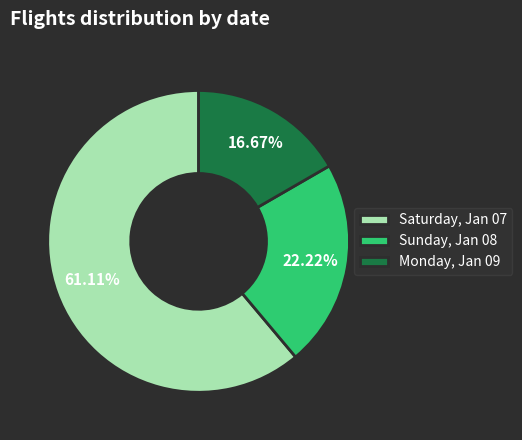

Is it true that Monday, Jan 09 is 5% of the pie?

False